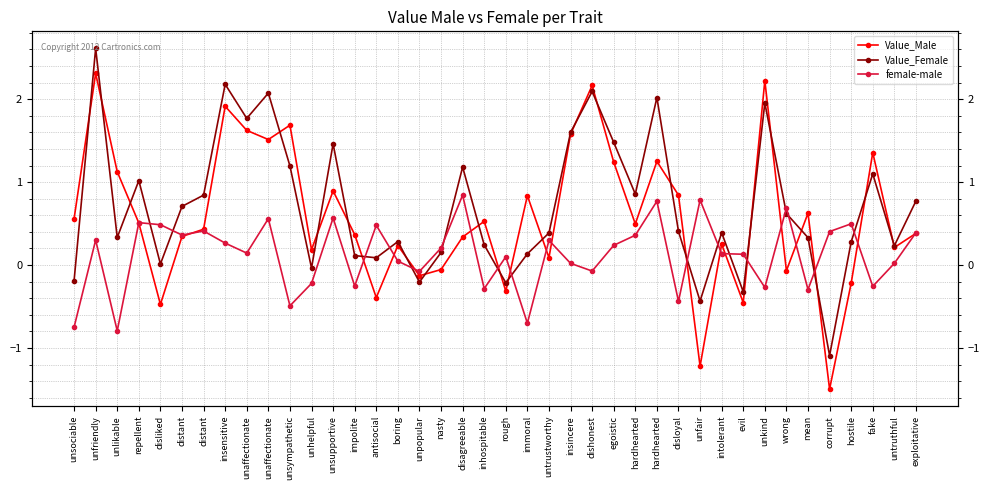

Rank the series at evil from lowest to highest value.

Value_Male, Value_Female, female-male